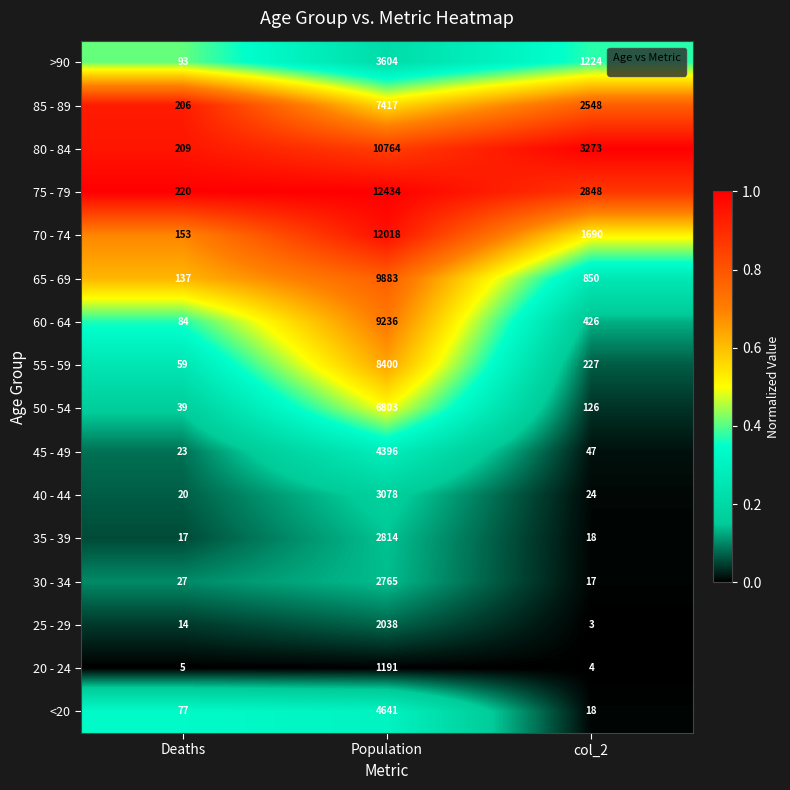

What is the difference between the maximum and minimum values in the 60 - 64 series?

9152